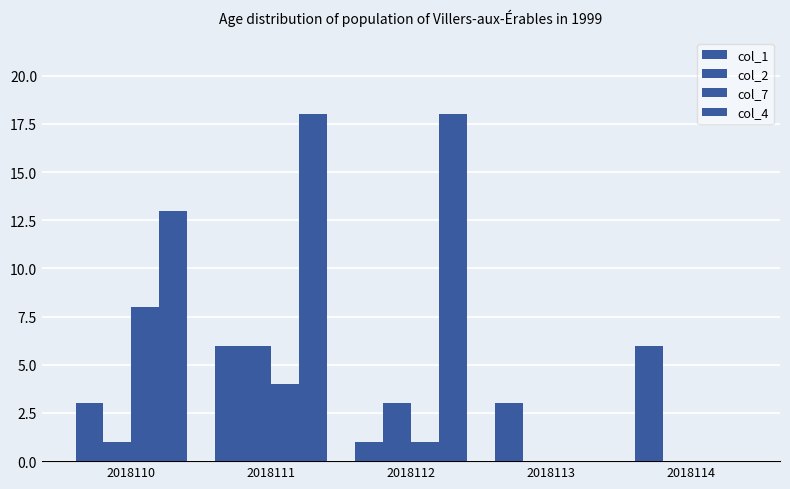

Between 2018111 and 2018113, which is larger?

2018111